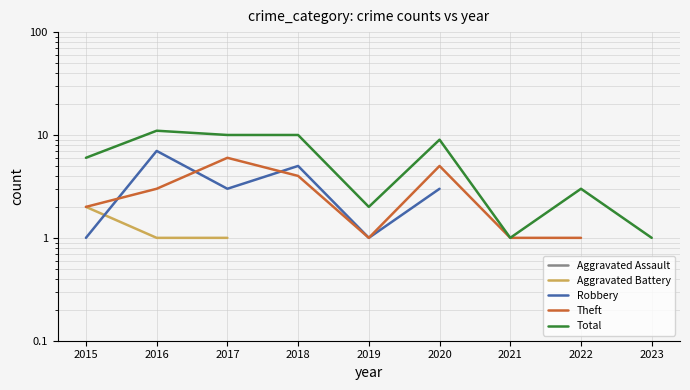

True or false: Total and Theft cross at least once.

False